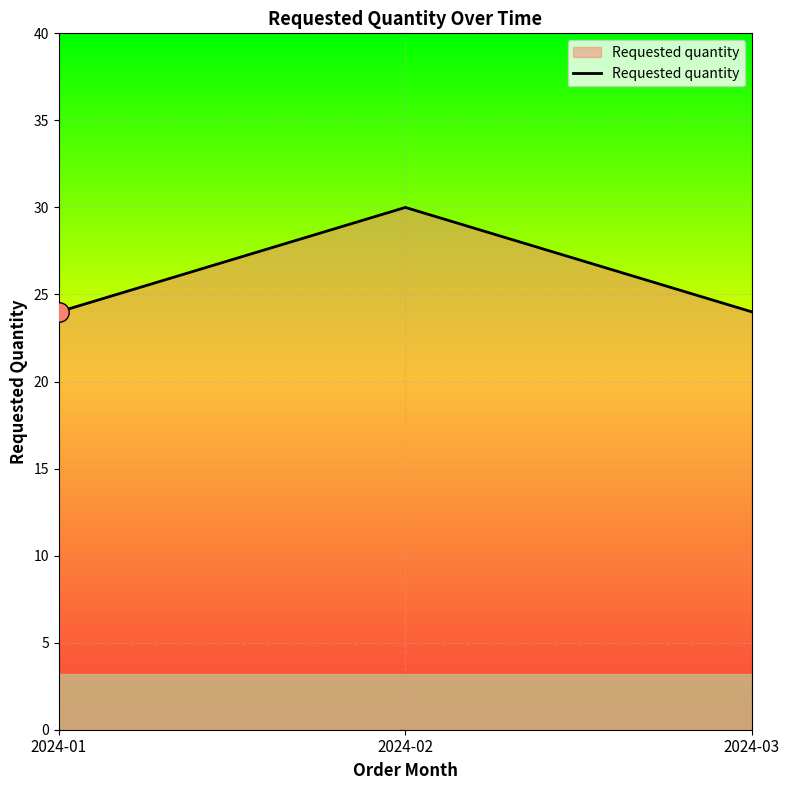

Count the values in the range 24 to 30.

3